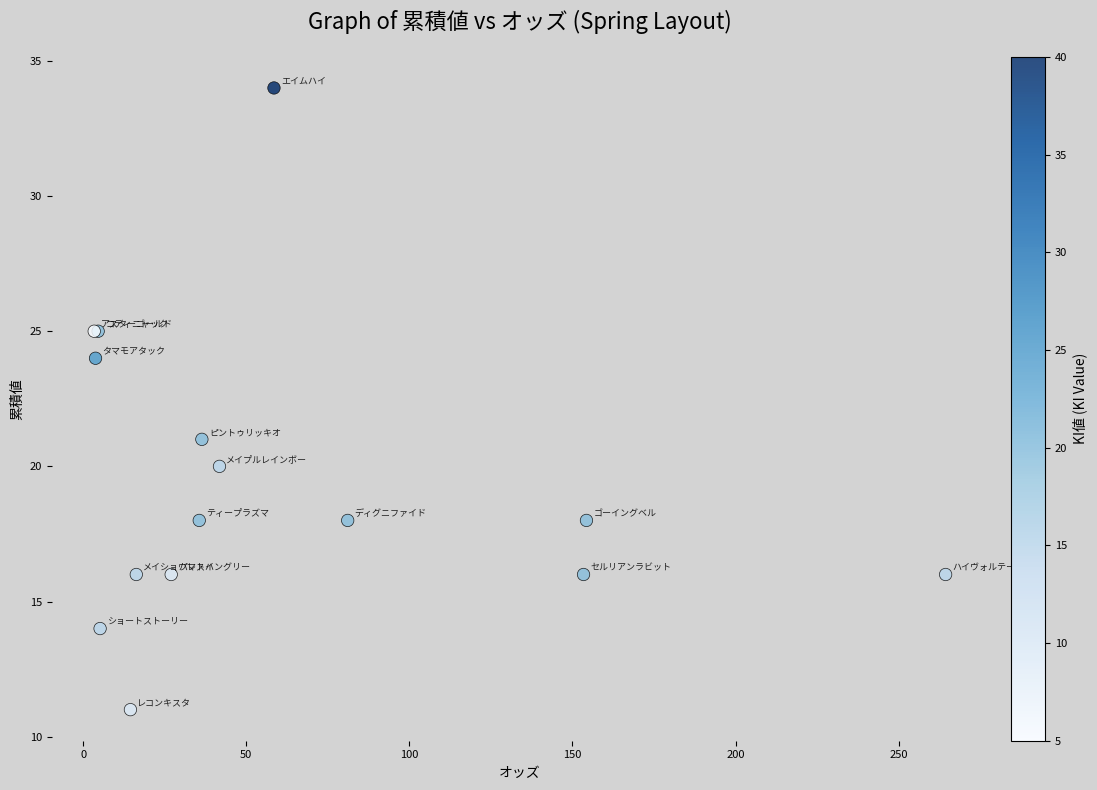

What Y value in the scatter plot is closest to 22?

21